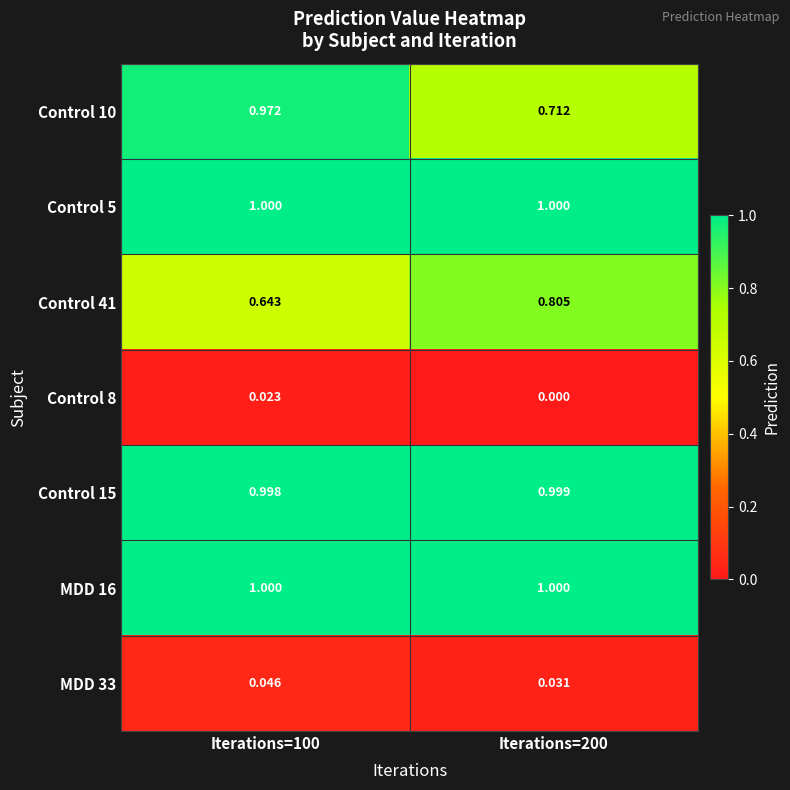

Which category has the lowest value across all series?

Iterations=200